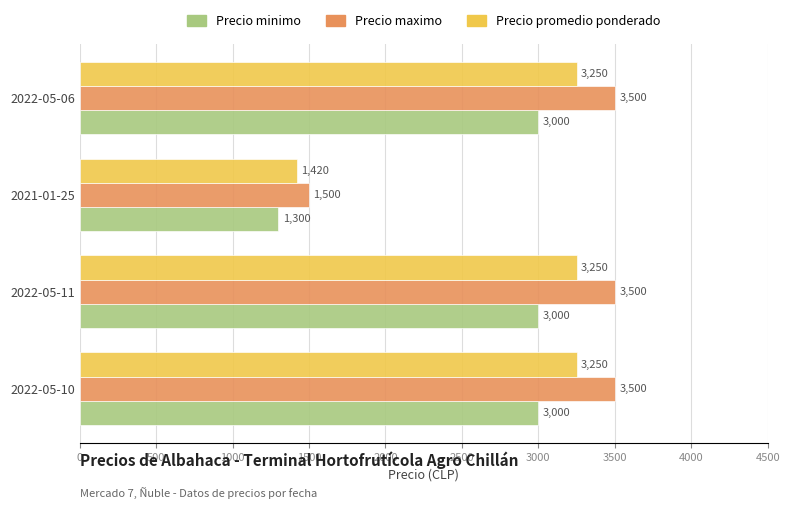

What is the spread (max minus min) of values at 2021-01-25?

200